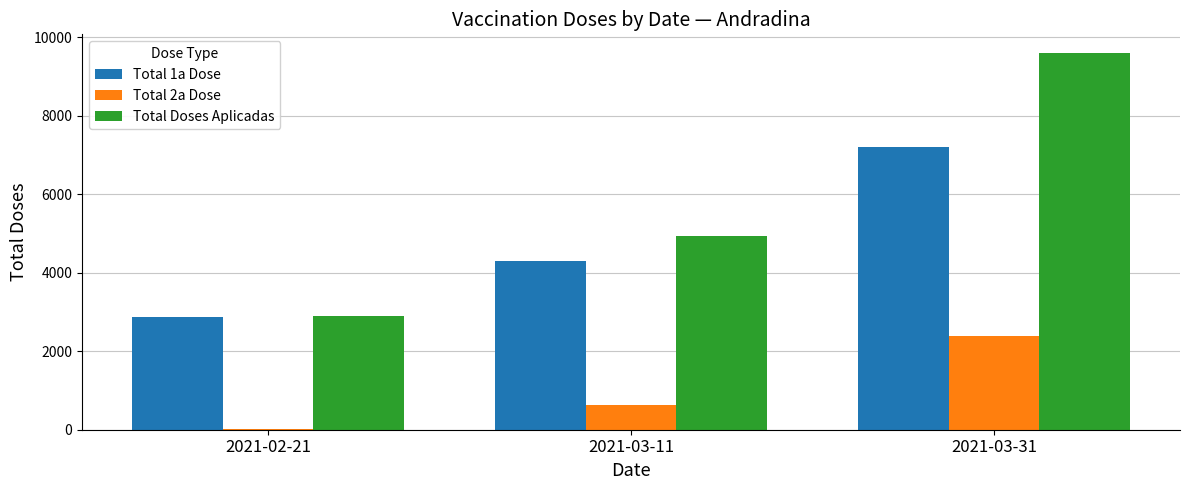

True or false: Total Doses Aplicadas has a value of 5048 at 2021-03-31.

False